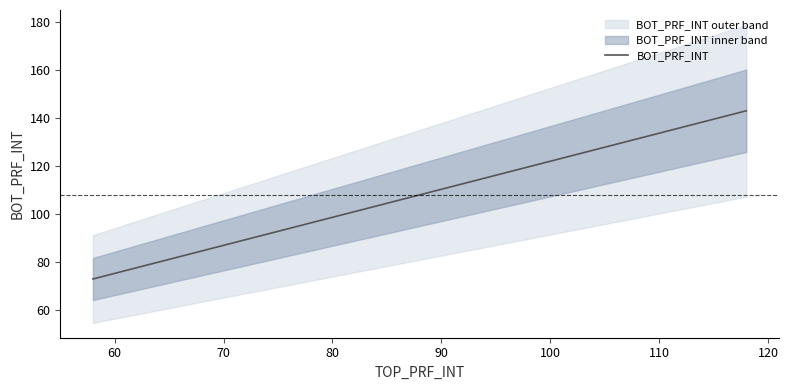

What is the minimum value for BOT_PRF_INT?

73.0